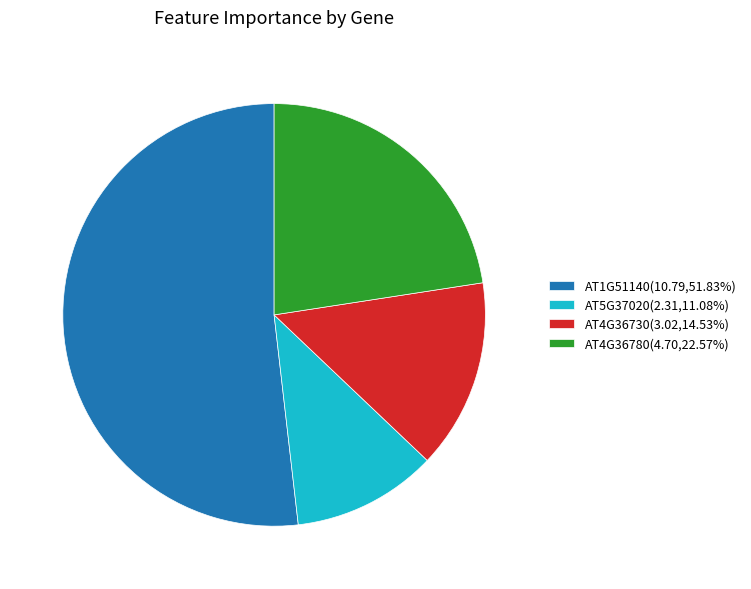

Is there a majority slice in this chart?

Yes